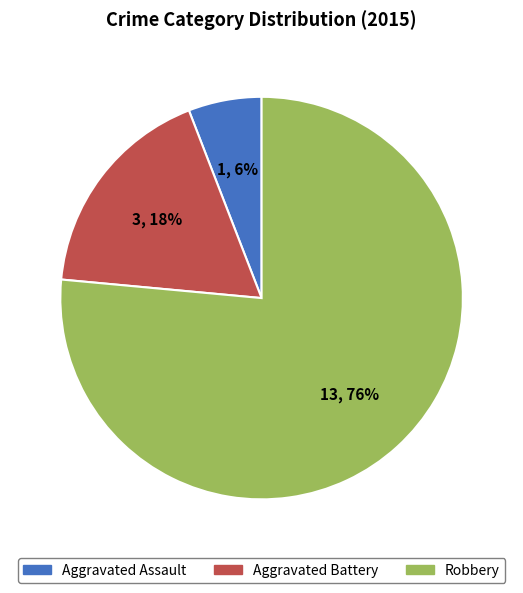

To the nearest percent, what percentage of the pie is Robbery?

76%